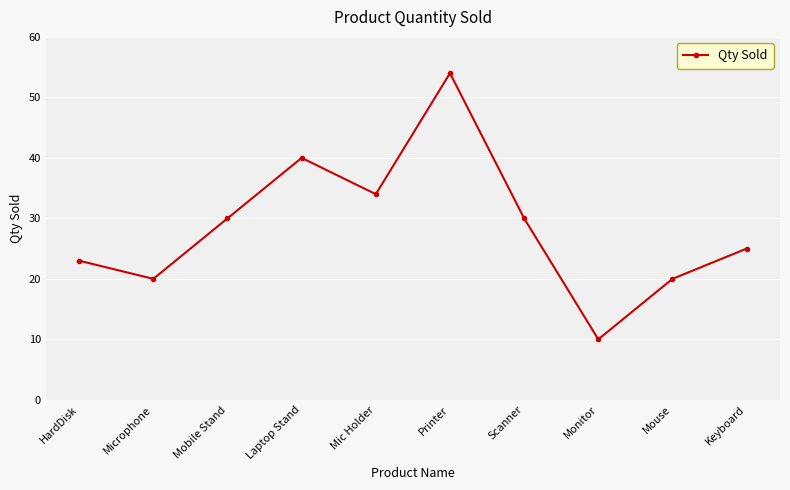

What is the change in value from Laptop Stand to Scanner?

-10